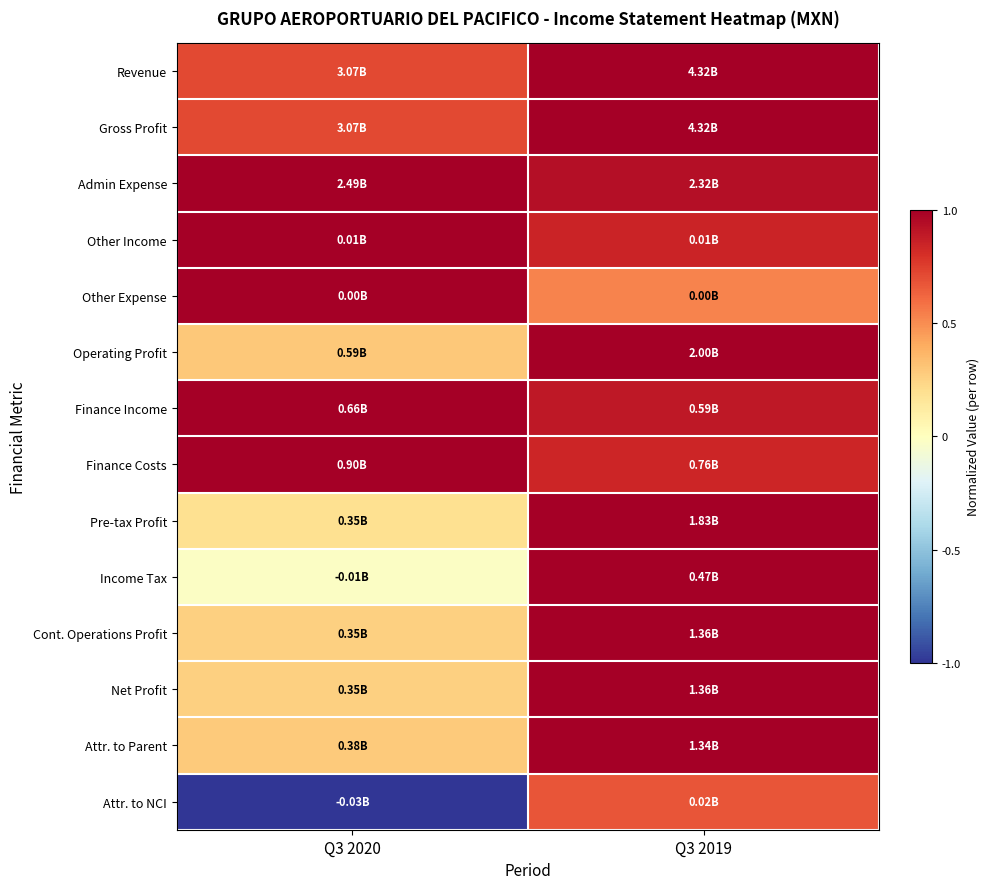

At how many categories does at least one series exceed 0?

2